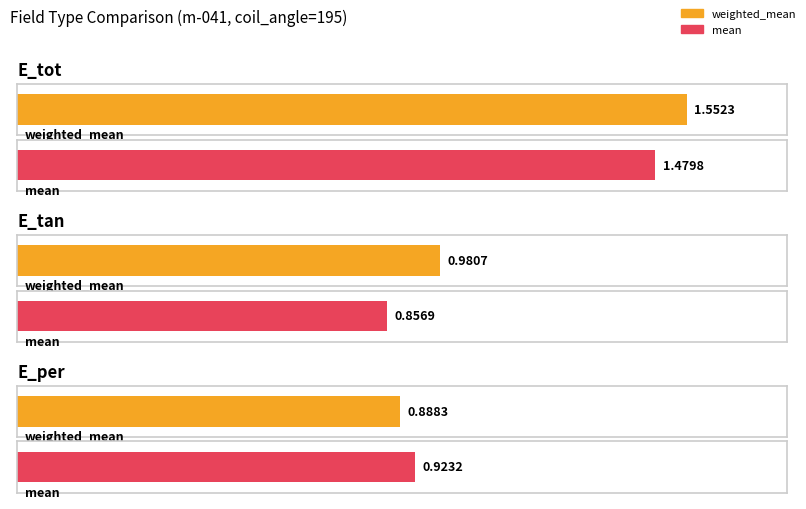

Is the value of mean at E_tot greater than the value of weighted_mean at E_per?

Yes